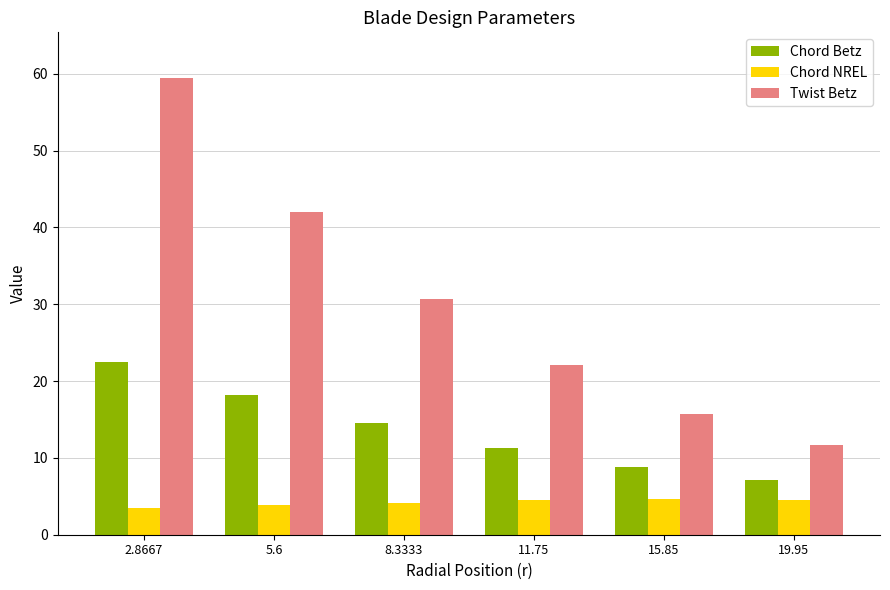

Is the value of Chord NREL at 2.8667 greater than the value of Chord Betz at 11.75?

No